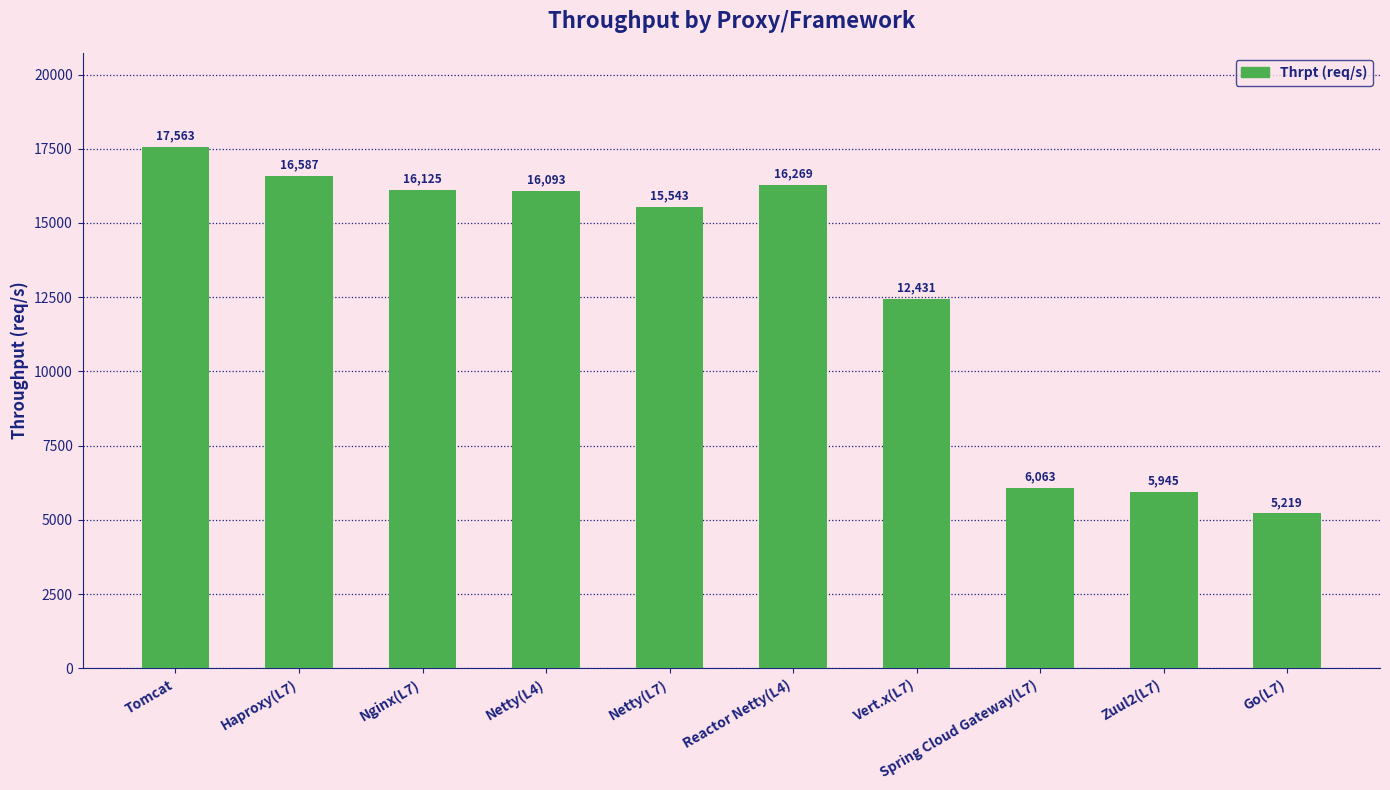

Which category has the lowest value across all series?

Go(L7)